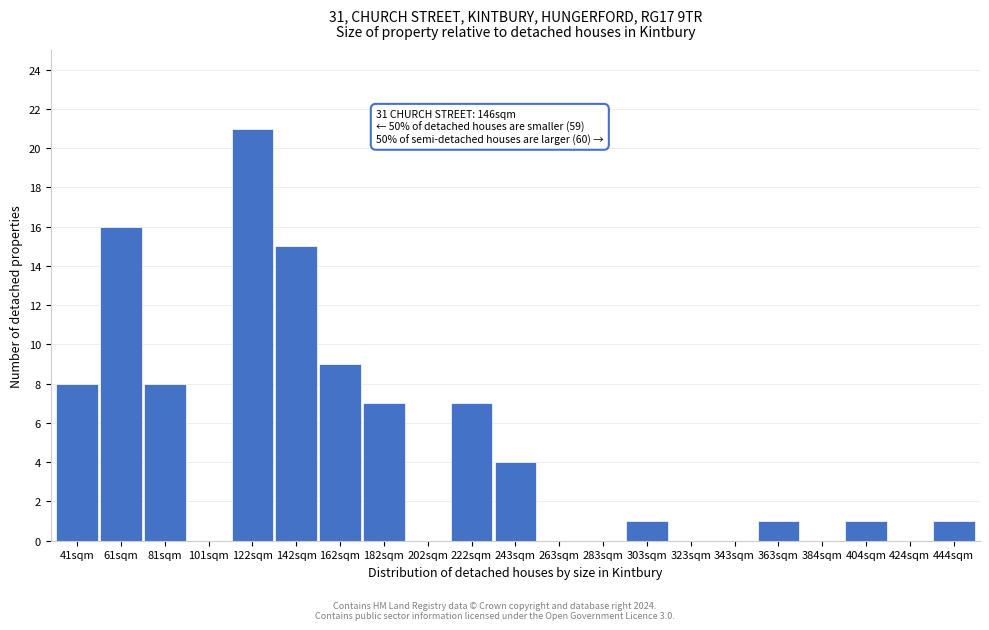

Reading right to left, transcribe all the data shown in this chart.

444sqm=1	424sqm=0	404sqm=1	384sqm=0	363sqm=1	343sqm=0	323sqm=0	303sqm=1	283sqm=0	263sqm=0	243sqm=4	222sqm=7	202sqm=0	182sqm=7	162sqm=9	142sqm=15	122sqm=21	101sqm=0	81sqm=8	61sqm=16	41sqm=8